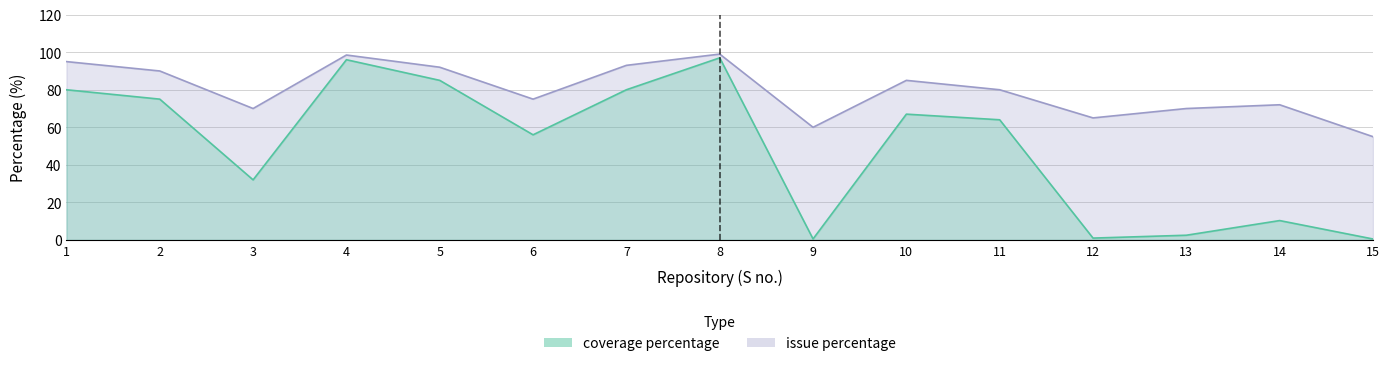

Reading left to right, transcribe all the data shown in this chart.

coverage percentage: 1=80.0	2=75.0	3=32.0	4=96.0	5=85.0	6=56.0	7=80.0	8=97.0	9=0.5	10=67.0	11=64.0	12=1.0	13=2.5	14=10.3	15=0.5
issue percentage: 1=95.0	2=90.0	3=70.0	4=98.5	5=92.0	6=75.0	7=93.0	8=99.0	9=60.0	10=85.0	11=80.0	12=65.0	13=70.0	14=72.0	15=55.0